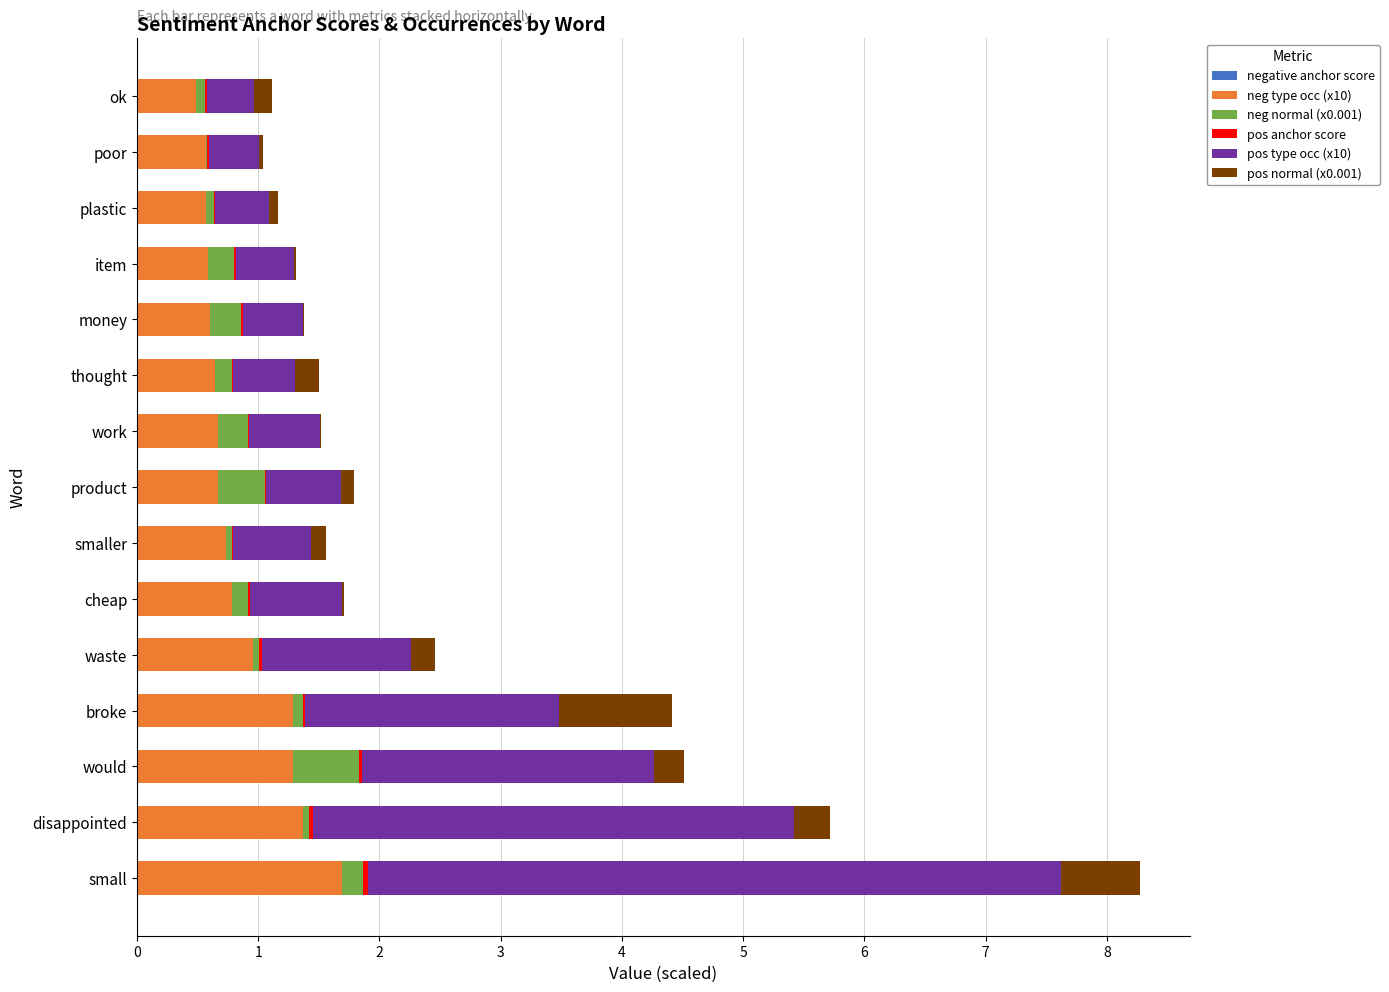

At which category is the sum across all series the highest?

small